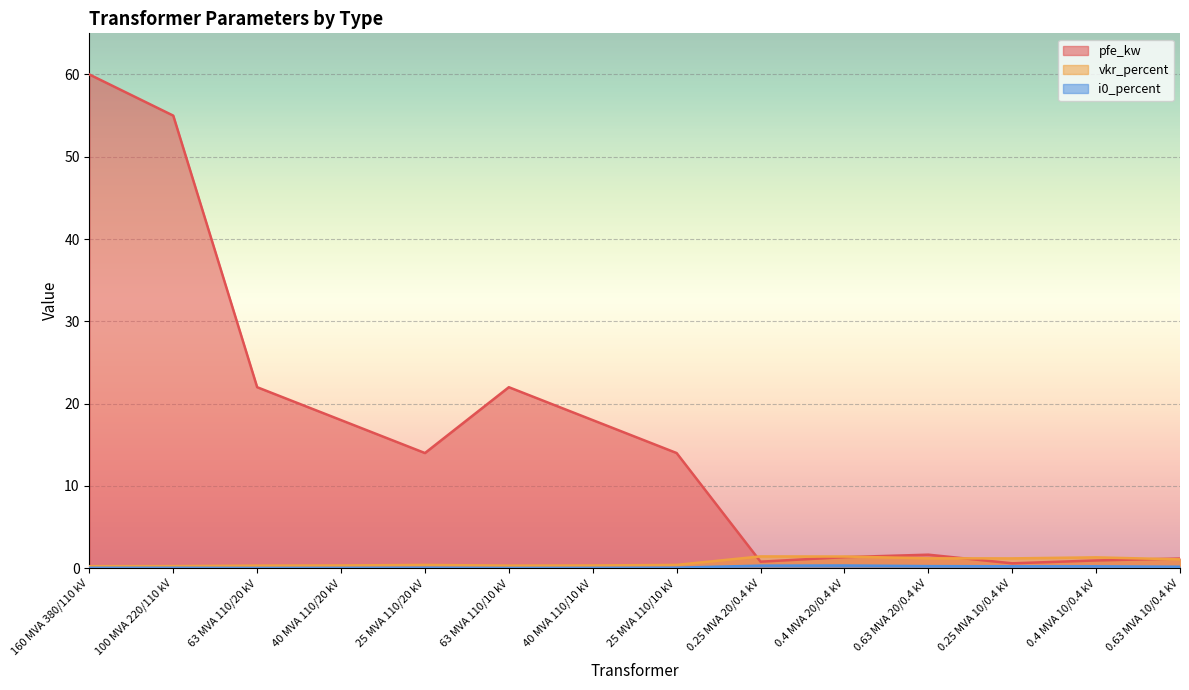

What is the difference between the maximum and minimum values in the i0_percent series?

0.3